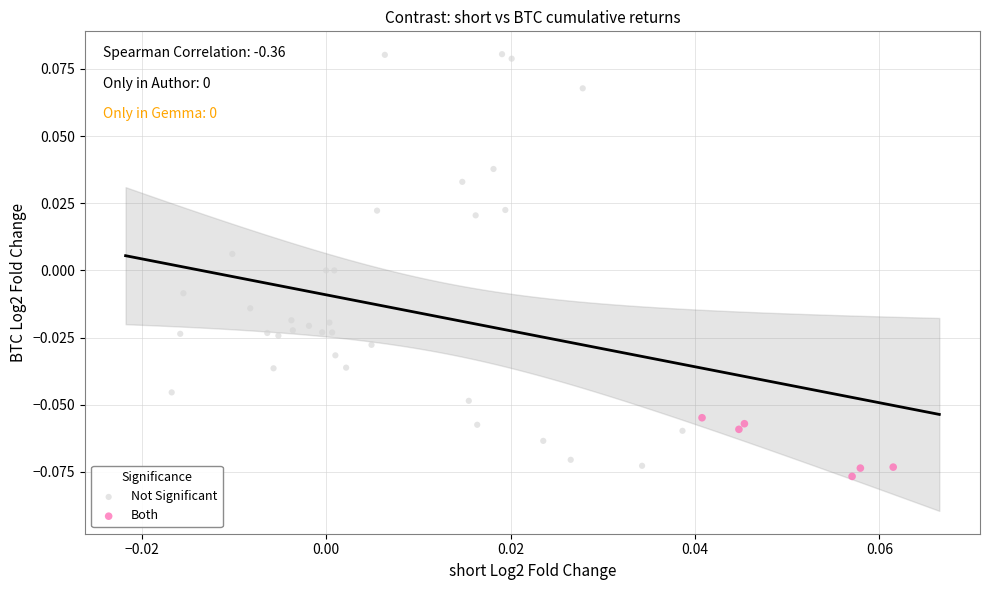

What are all the series names shown in the legend?

Not Significant, Both